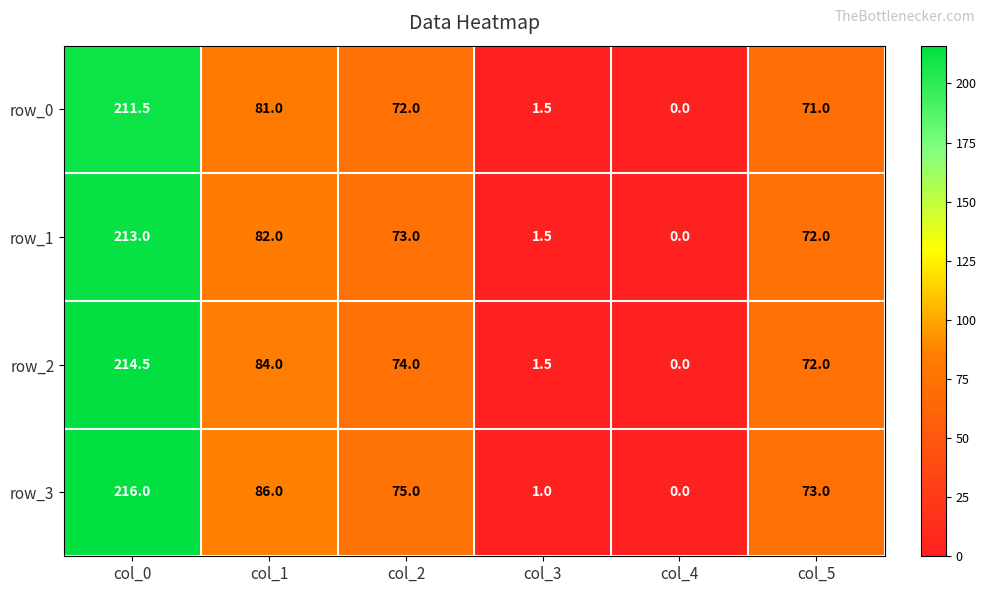

Reading left to right, transcribe all the data shown in this chart.

row_0: 211.5	81.0	72.0	1.5	0.0	71.0
row_1: 213.0	82.0	73.0	1.5	0.0	72.0
row_2: 214.5	84.0	74.0	1.5	0.0	72.0
row_3: 216.0	86.0	75.0	1.0	0.0	73.0